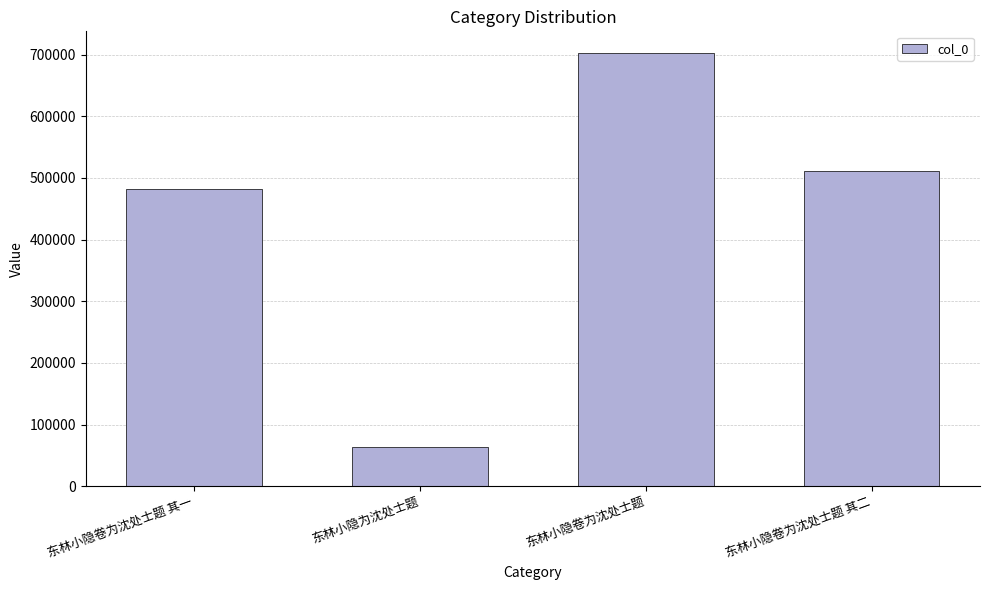

Which category has the lowest value across all series?

东林小隐为沈处士题